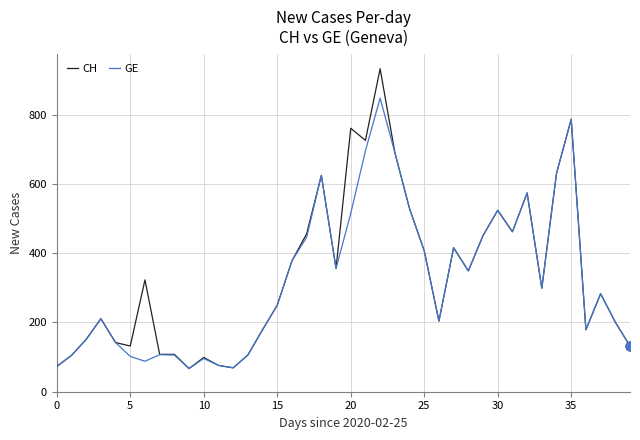

What are all the series names shown in the legend?

CH, GE